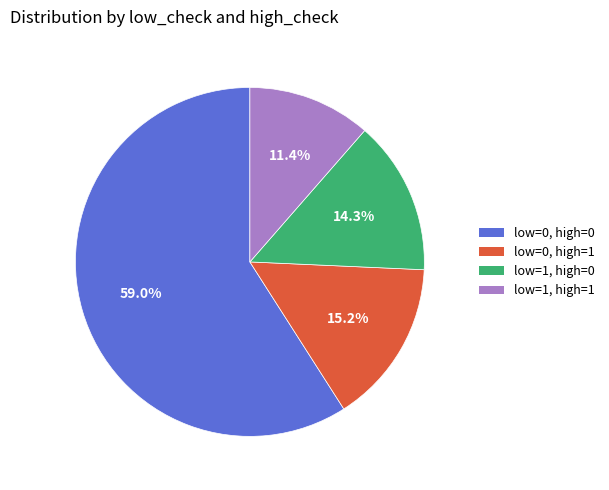

Does any single category account for the majority?

Yes